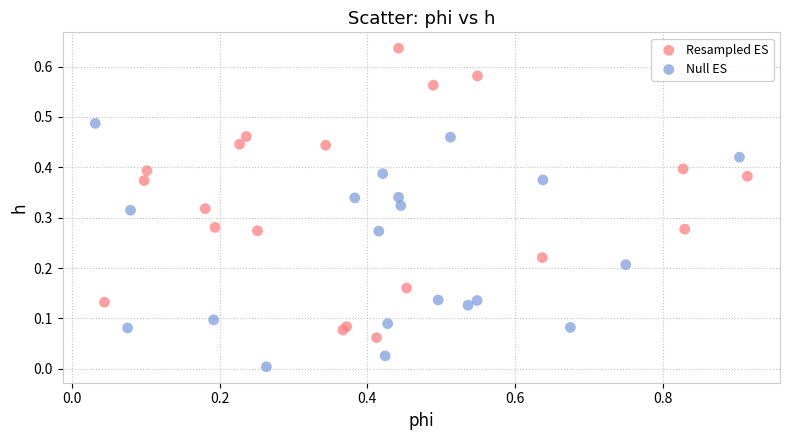

Which series has the largest Y range (max minus min)?

Resampled ES